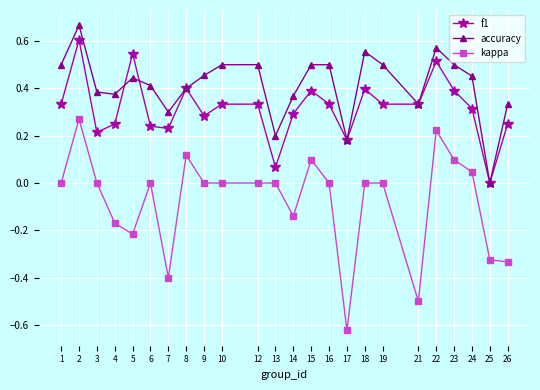

What is the difference between the second highest and minimum values in the kappa series?

0.8